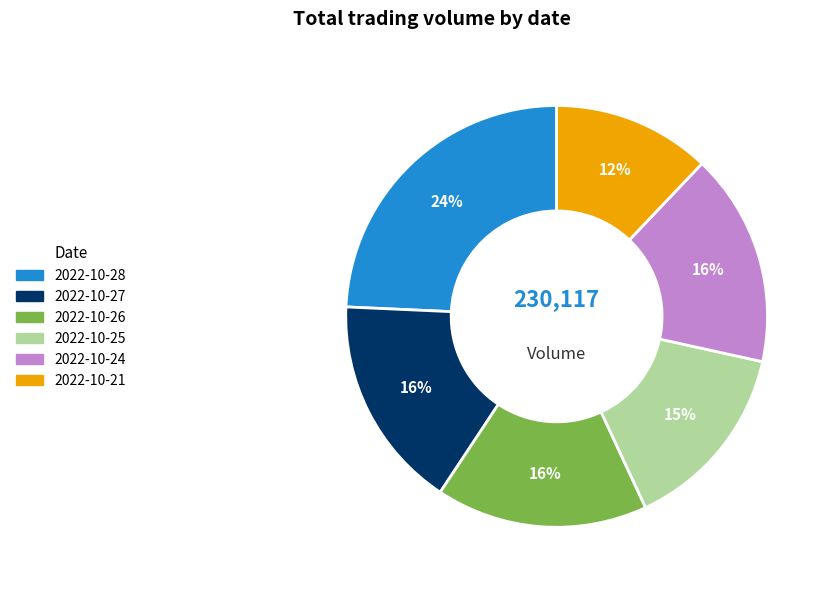

To the nearest percent, what is the combined percentage of 2022-10-21 and 2022-10-25?

27%